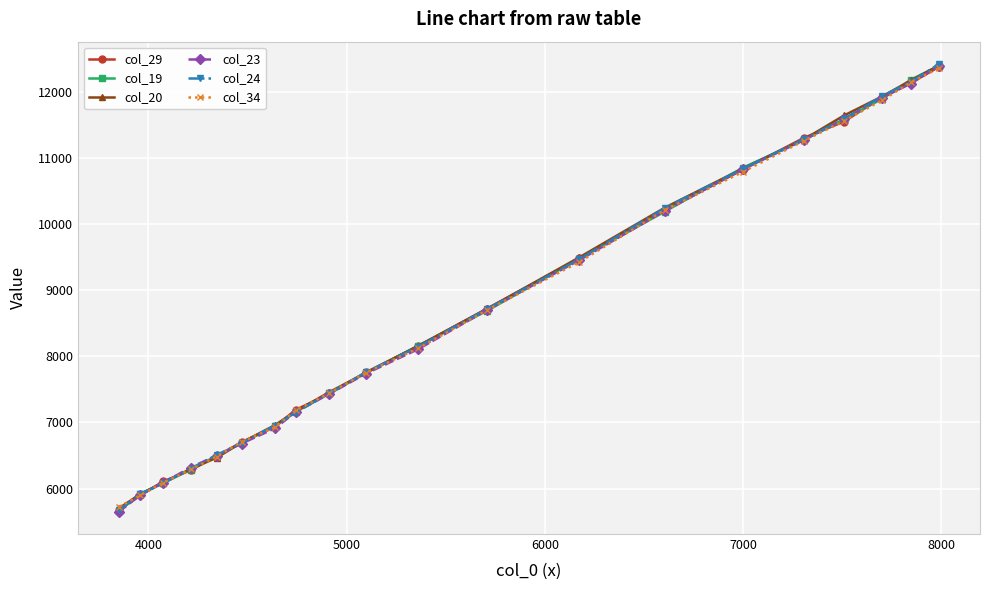

How many lines are shown in the chart?

6